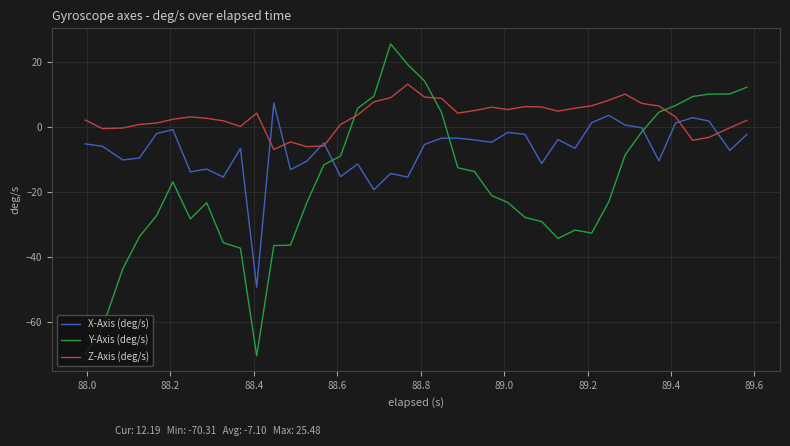

Which series has the largest total across all categories?

Z-Axis (deg/s)